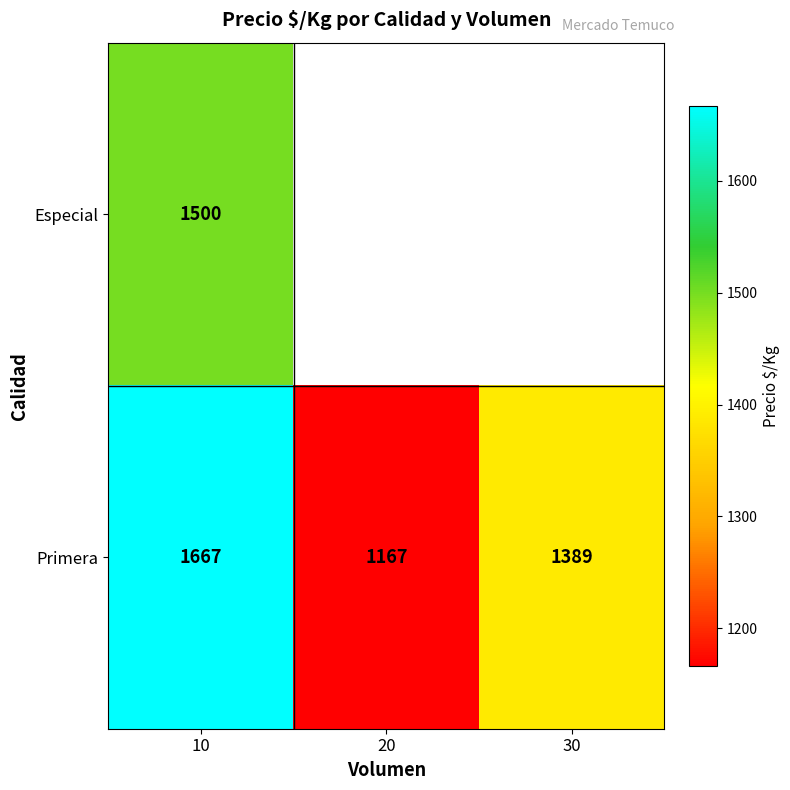

Rank the categories by Primera value from lowest to highest.

20, 30, 10